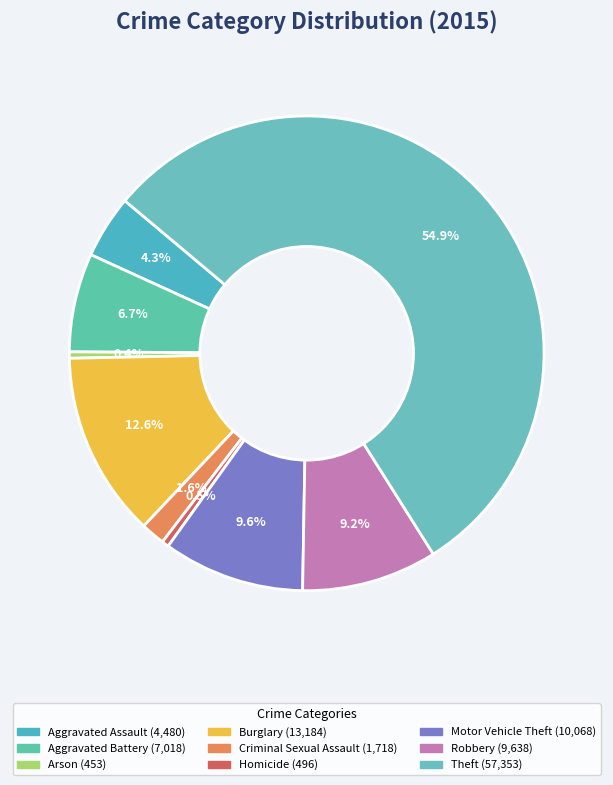

Which category has the smallest portion of the pie?

Arson